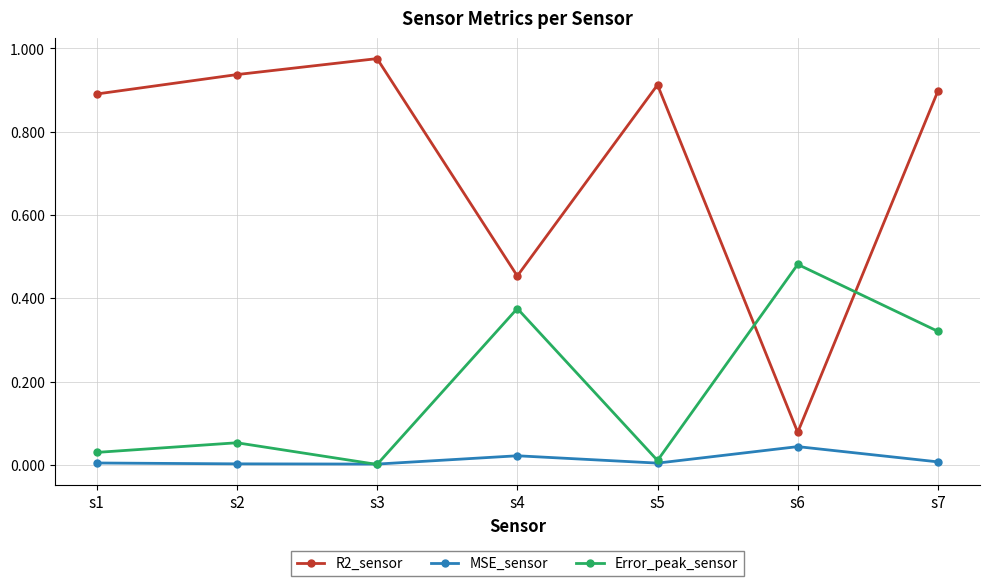

What are all the series names shown in the legend?

R2_sensor, MSE_sensor, Error_peak_sensor